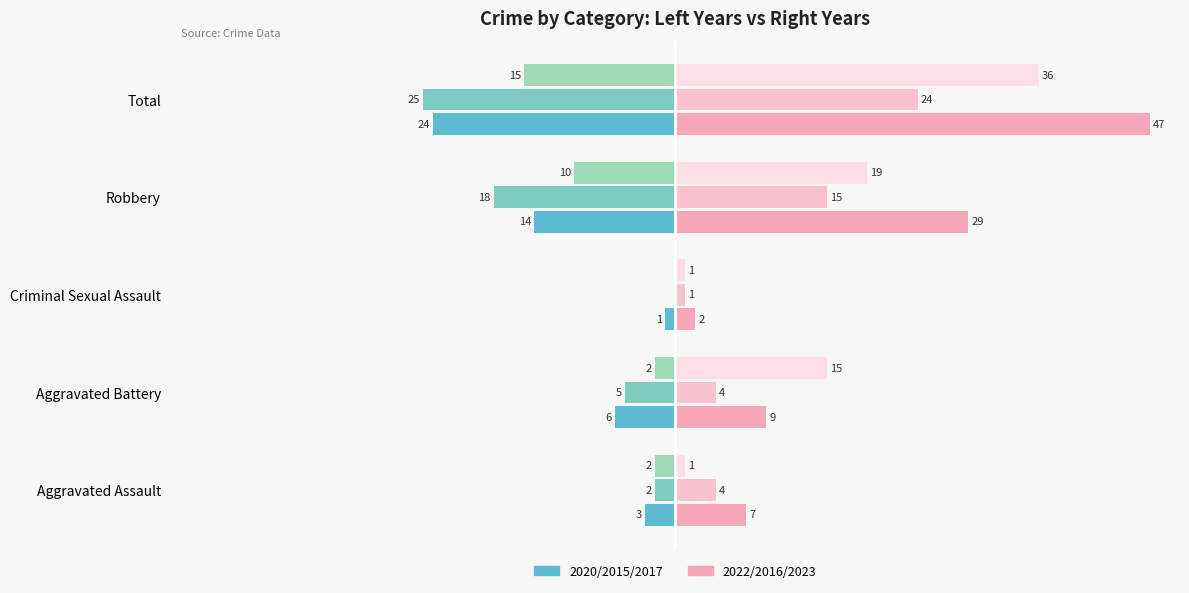

Which label corresponds to the largest value in the chart?

Total